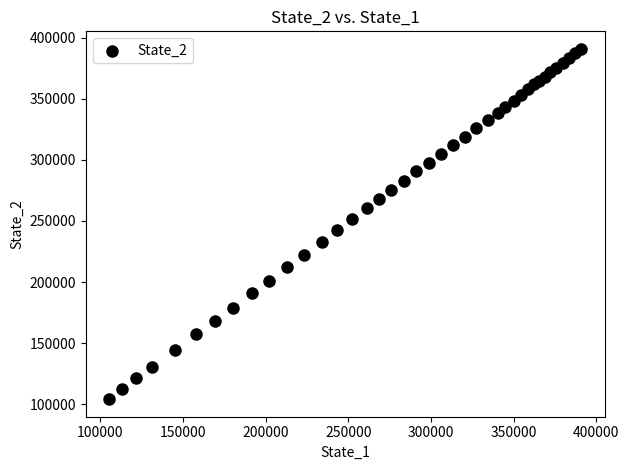

What is the range of X values (max minus min)?

285477.8